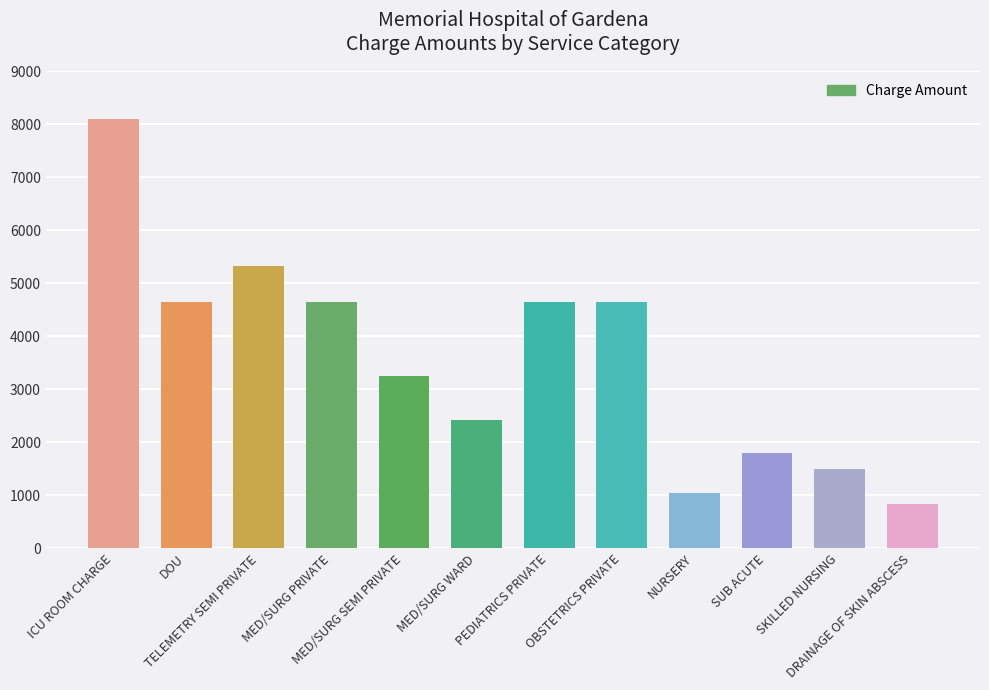

What is the label of the 6th bar from the right?

PEDIATRICS PRIVATE